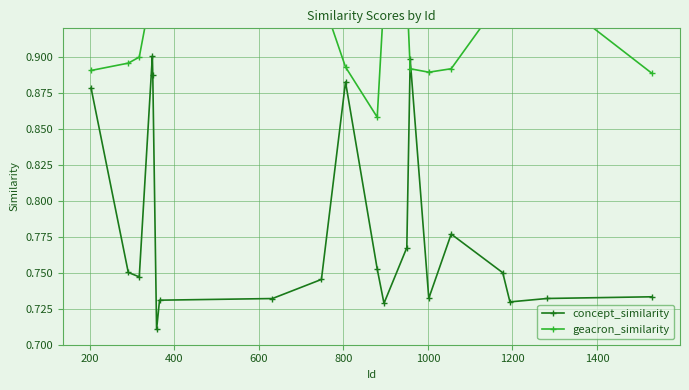

How many concept_similarity values are between 0 and 1?

20